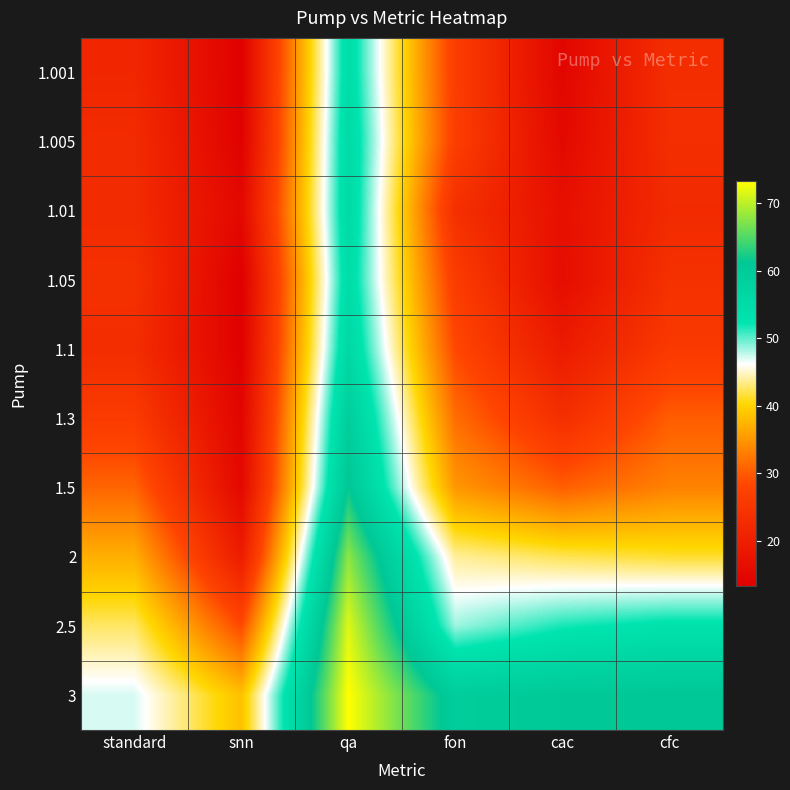

At which category is the sum across all series the highest?

qa